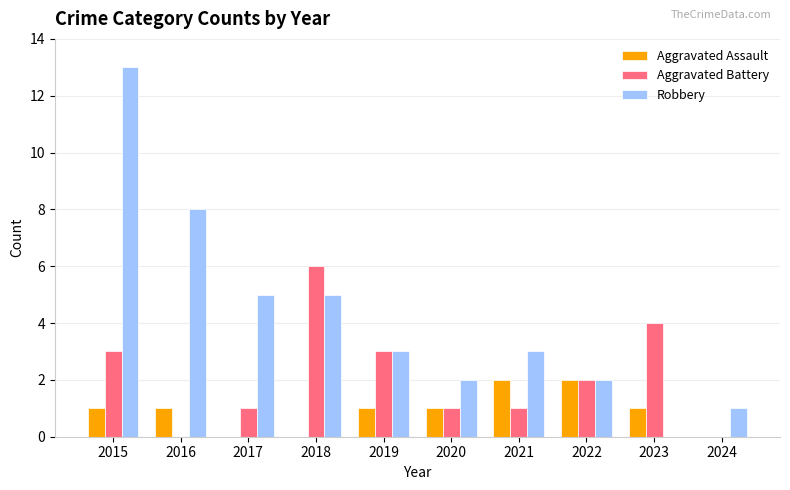

What is the sum of all Aggravated Assault values?

9